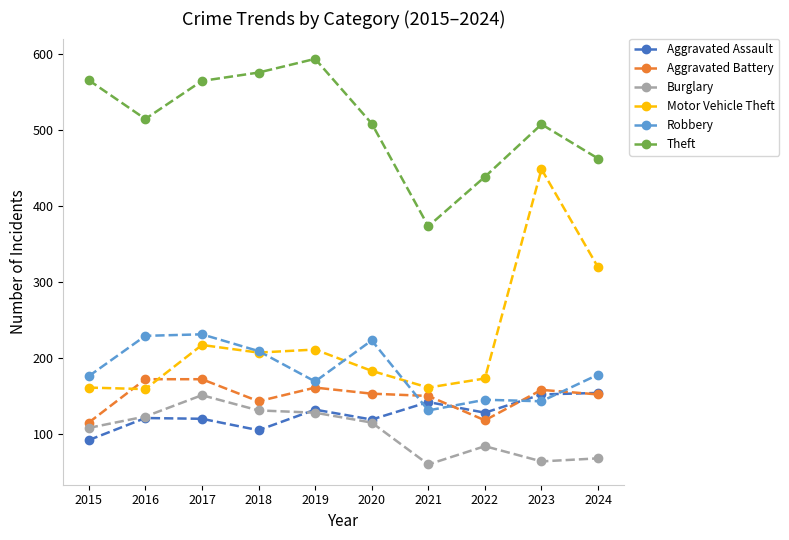

How many data points in Aggravated Battery are less than 153?

5